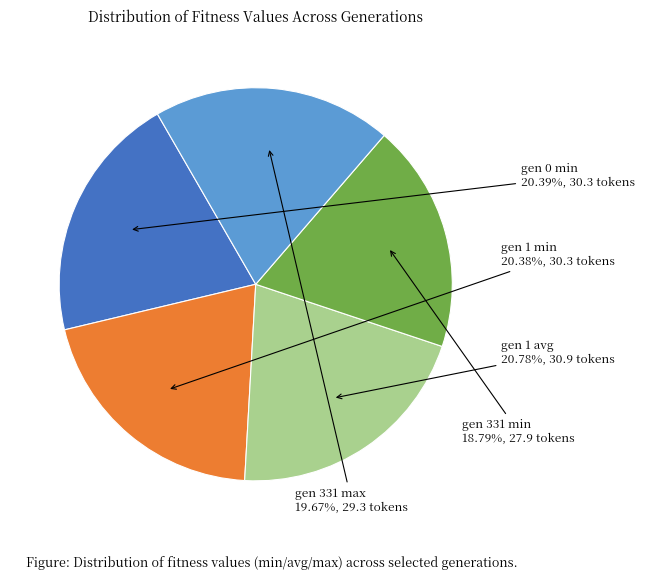

Is there a majority slice in this chart?

No